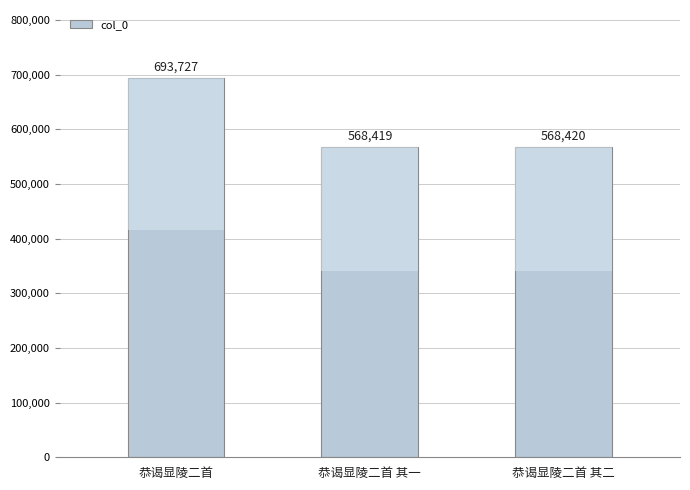

Approximately how many times larger is the value at 恭谒显陵二首 其一 compared to 恭谒显陵二首 其二?

1.0